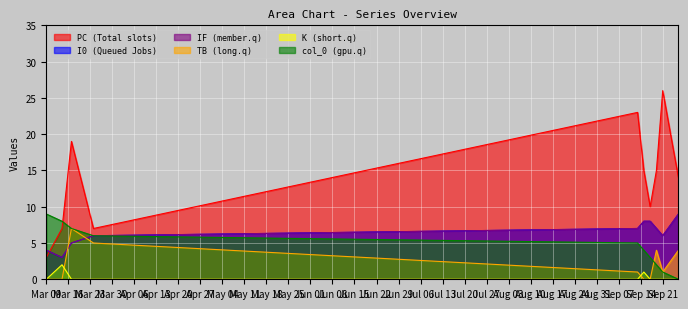

How many col_0 values are between 2 and 7?

6